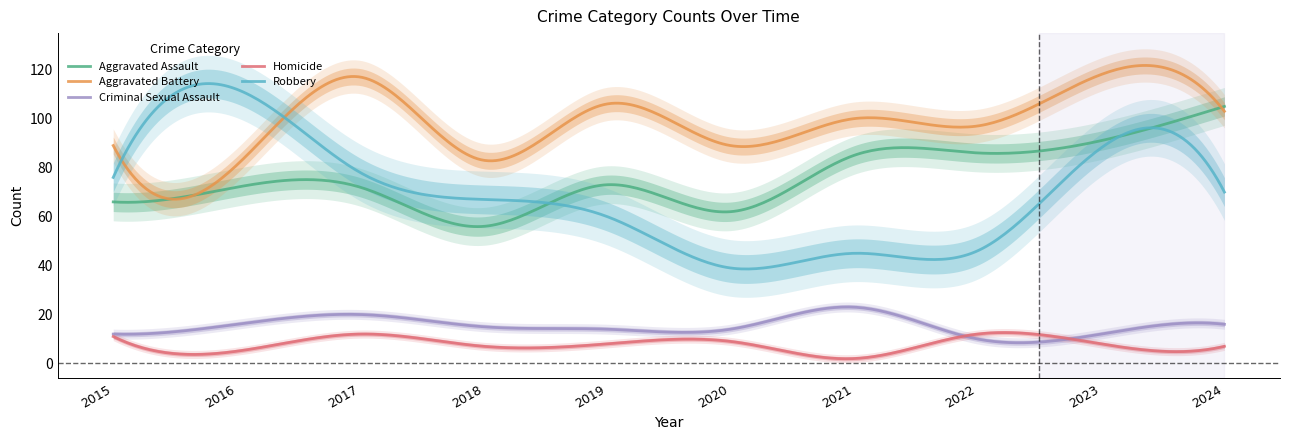

Between 2017 and 2016, which is larger?

2017